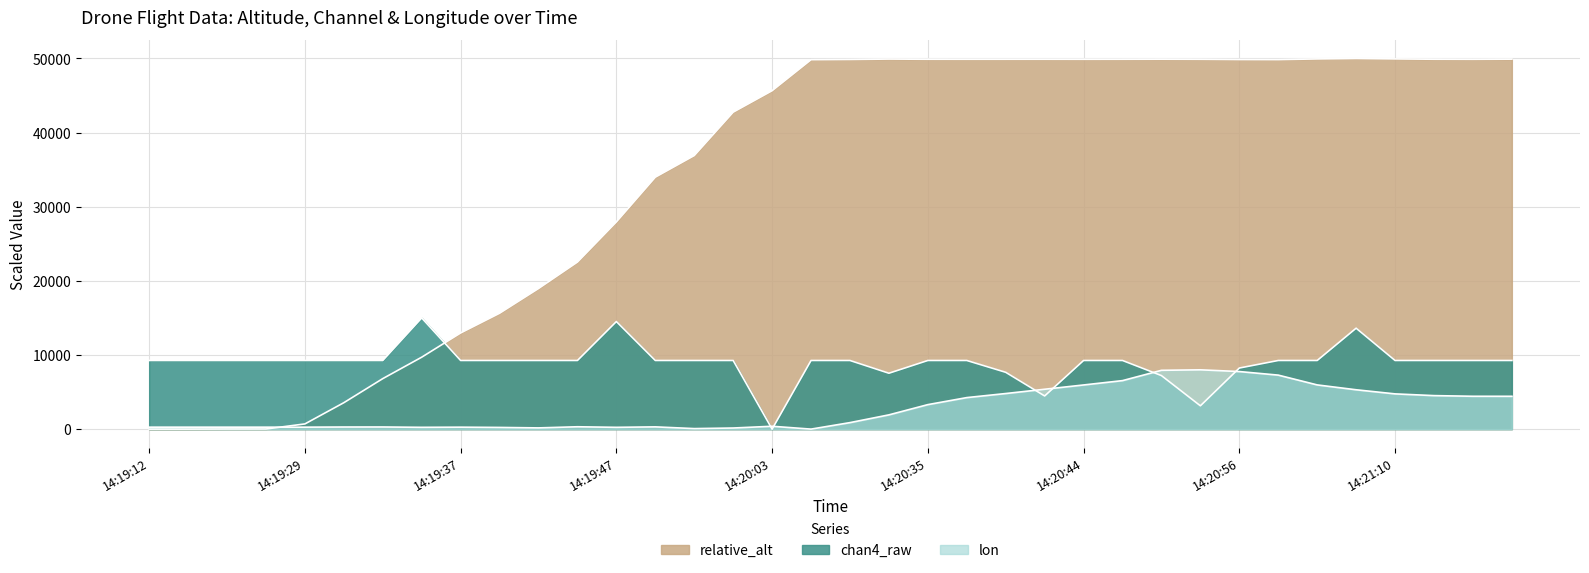

What is the label of the 6th point from the right?

14:21:06